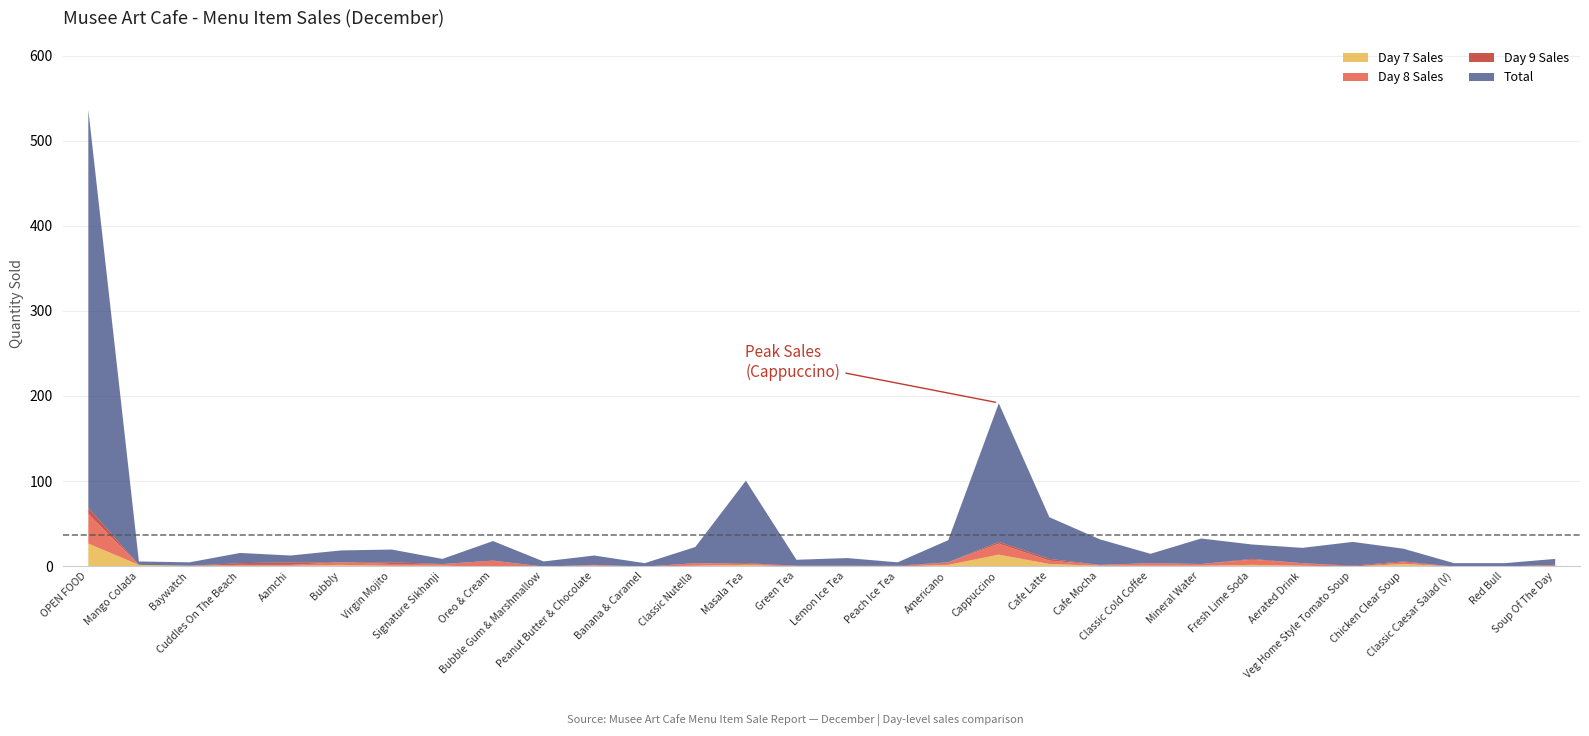

Reading left to right, what are all the values shown in this chart?

Day 7 Sales: OPEN FOOD=27	Mango Colada=2	Baywatch=1	Cuddles On The Beach=1	Aamchi=1	Bubbly=2	Virgin Mojito=1	Signature Sikhanji=1	Oreo & Cream=0	Bubble Gum & Marshmallow=0	Peanut Butter & Chocolate=1	Banana & Caramel=0	Classic Nutella=1	Masala Tea=2	Green Tea=0	Lemon Ice Tea=0	Peach Ice Tea=0	Americano=2	Cappuccino=14	Cafe Latte=3	Cafe Mocha=1	Classic Cold Coffee=1	Mineral Water=1	Fresh Lime Soda=2	Aerated Drink=1	Veg Home Style Tomato Soup=0	Chicken Clear Soup=3	Classic Caesar Salad (V)=0	Red Bull=0	Soup Of The Day=0
Day 8 Sales: OPEN FOOD=35	Mango Colada=0	Baywatch=0	Cuddles On The Beach=1	Aamchi=1	Bubbly=3	Virgin Mojito=2	Signature Sikhanji=2	Oreo & Cream=7	Bubble Gum & Marshmallow=0	Peanut Butter & Chocolate=1	Banana & Caramel=0	Classic Nutella=3	Masala Tea=1	Green Tea=1	Lemon Ice Tea=1	Peach Ice Tea=0	Americano=3	Cappuccino=13	Cafe Latte=4	Cafe Mocha=1	Classic Cold Coffee=3	Mineral Water=2	Fresh Lime Soda=6	Aerated Drink=3	Veg Home Style Tomato Soup=0	Chicken Clear Soup=2	Classic Caesar Salad (V)=0	Red Bull=0	Soup Of The Day=2
Day 9 Sales: OPEN FOOD=7	Mango Colada=0	Baywatch=0	Cuddles On The Beach=2	Aamchi=3	Bubbly=0	Virgin Mojito=2	Signature Sikhanji=0	Oreo & Cream=0	Bubble Gum & Marshmallow=0	Peanut Butter & Chocolate=0	Banana & Caramel=0	Classic Nutella=0	Masala Tea=1	Green Tea=0	Lemon Ice Tea=0	Peach Ice Tea=1	Americano=0	Cappuccino=2	Cafe Latte=2	Cafe Mocha=0	Classic Cold Coffee=0	Mineral Water=0	Fresh Lime Soda=1	Aerated Drink=0	Veg Home Style Tomato Soup=1	Chicken Clear Soup=1	Classic Caesar Salad (V)=0	Red Bull=0	Soup Of The Day=0
Total: OPEN FOOD=468	Mango Colada=4	Baywatch=4	Cuddles On The Beach=12	Aamchi=8	Bubbly=14	Virgin Mojito=15	Signature Sikhanji=6	Oreo & Cream=23	Bubble Gum & Marshmallow=6	Peanut Butter & Chocolate=11	Banana & Caramel=4	Classic Nutella=19	Masala Tea=97	Green Tea=7	Lemon Ice Tea=9	Peach Ice Tea=4	Americano=26	Cappuccino=163	Cafe Latte=49	Cafe Mocha=30	Classic Cold Coffee=11	Mineral Water=30	Fresh Lime Soda=17	Aerated Drink=18	Veg Home Style Tomato Soup=28	Chicken Clear Soup=15	Classic Caesar Salad (V)=4	Red Bull=4	Soup Of The Day=7